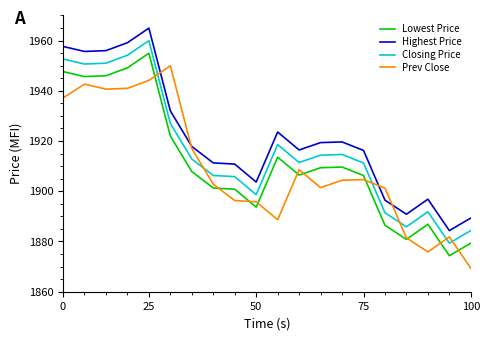

True or false: Closing Price and Lowest Price cross at least once.

False